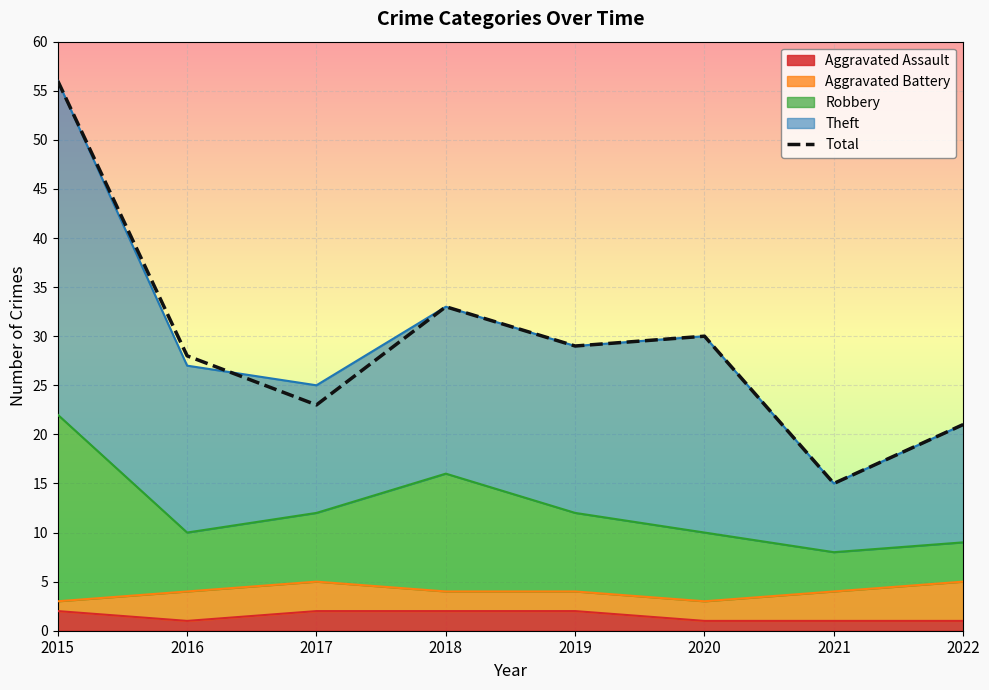

At which label does the data first exceed 29?

2015